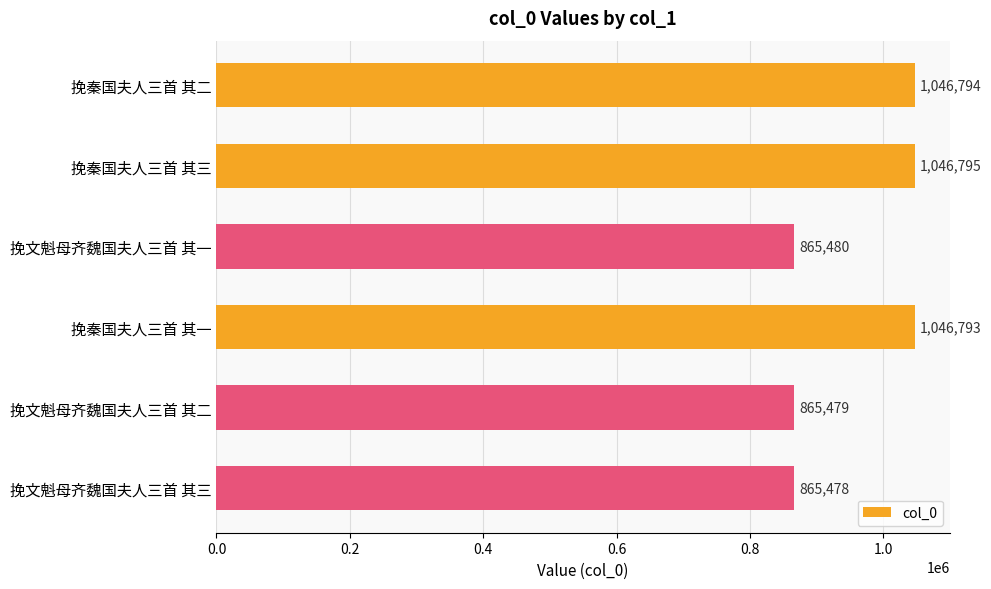

What is the minimum value shown in the chart?

865478